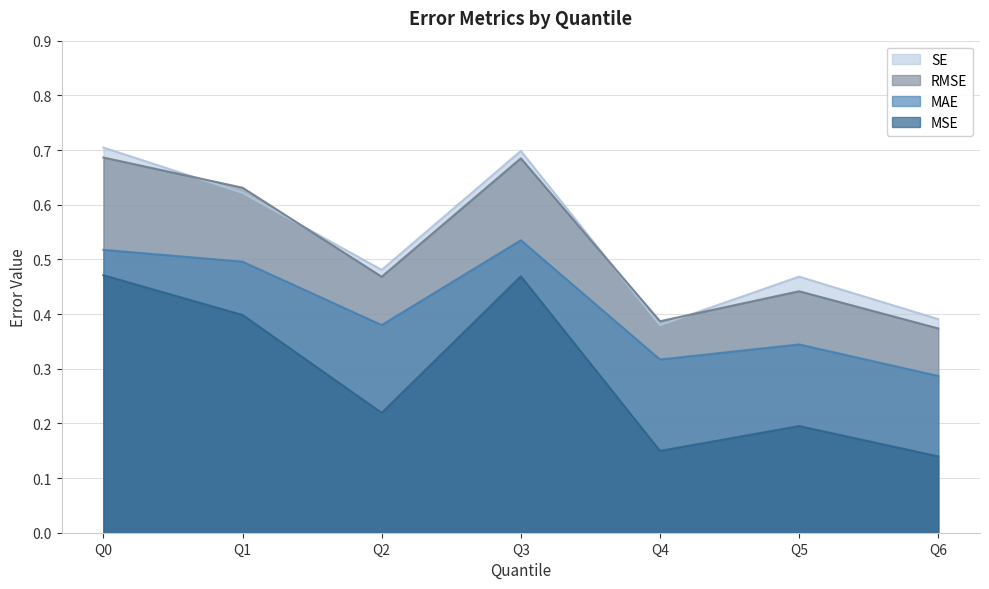

Where is the first local minimum for MSE?

Q2